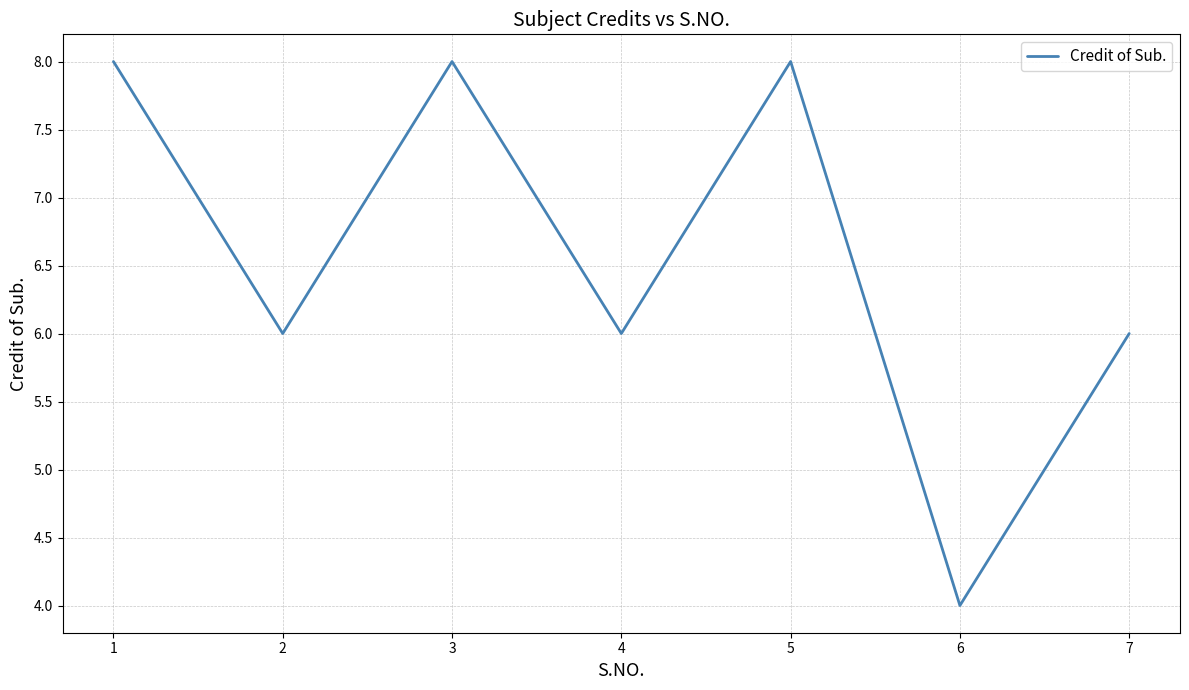

How many lines are shown in the chart?

1